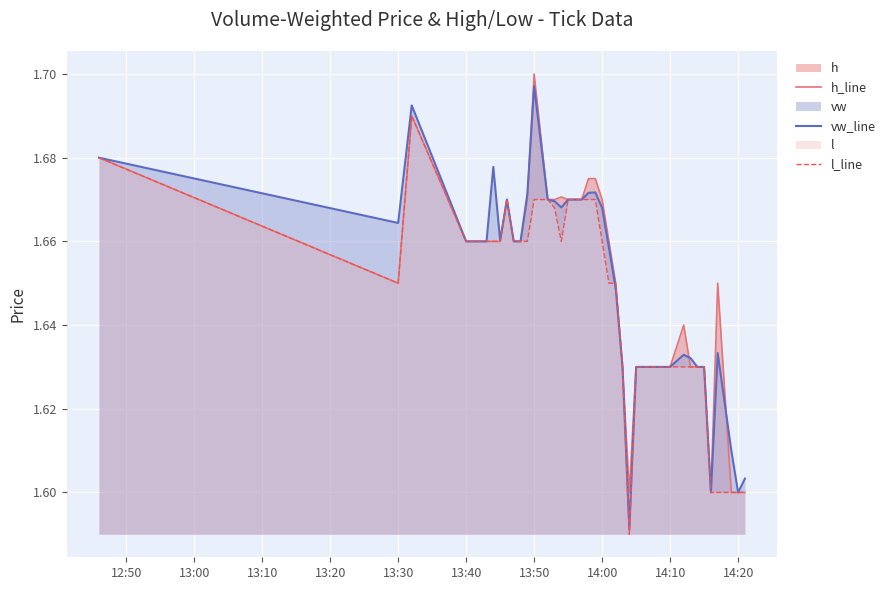

Reading left to right, list all the values displayed in this chart.

h_line: 1.7	1.6	1.7	1.7	1.7	1.7	1.7	1.7	1.7	1.7	1.7	1.7	1.7	1.7	1.7	1.7	1.7	1.7	1.7	1.7	1.7	1.7	1.7	1.6	1.6	1.6	1.6	1.6	1.6	1.6	1.6	1.6	1.6	1.6	1.6	1.6	1.6	1.6	1.6	1.6
vw_line: 1.7	1.7	1.7	1.7	1.7	1.7	1.7	1.7	1.7	1.7	1.7	1.7	1.7	1.7	1.7	1.7	1.7	1.7	1.7	1.7	1.7	1.7	1.7	1.6	1.6	1.6	1.6	1.6	1.6	1.6	1.6	1.6	1.6	1.6	1.6	1.6	1.6	1.6	1.6	1.6
l_line: 1.7	1.6	1.7	1.7	1.7	1.7	1.7	1.7	1.7	1.7	1.7	1.7	1.7	1.7	1.7	1.7	1.7	1.7	1.7	1.7	1.7	1.7	1.6	1.6	1.6	1.6	1.6	1.6	1.6	1.6	1.6	1.6	1.6	1.6	1.6	1.6	1.6	1.6	1.6	1.6